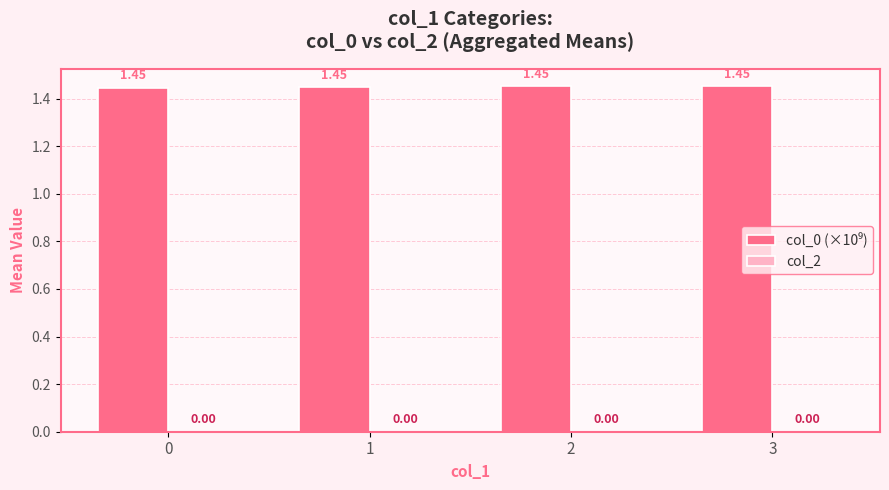

Between 3 and 0, which is larger?

3